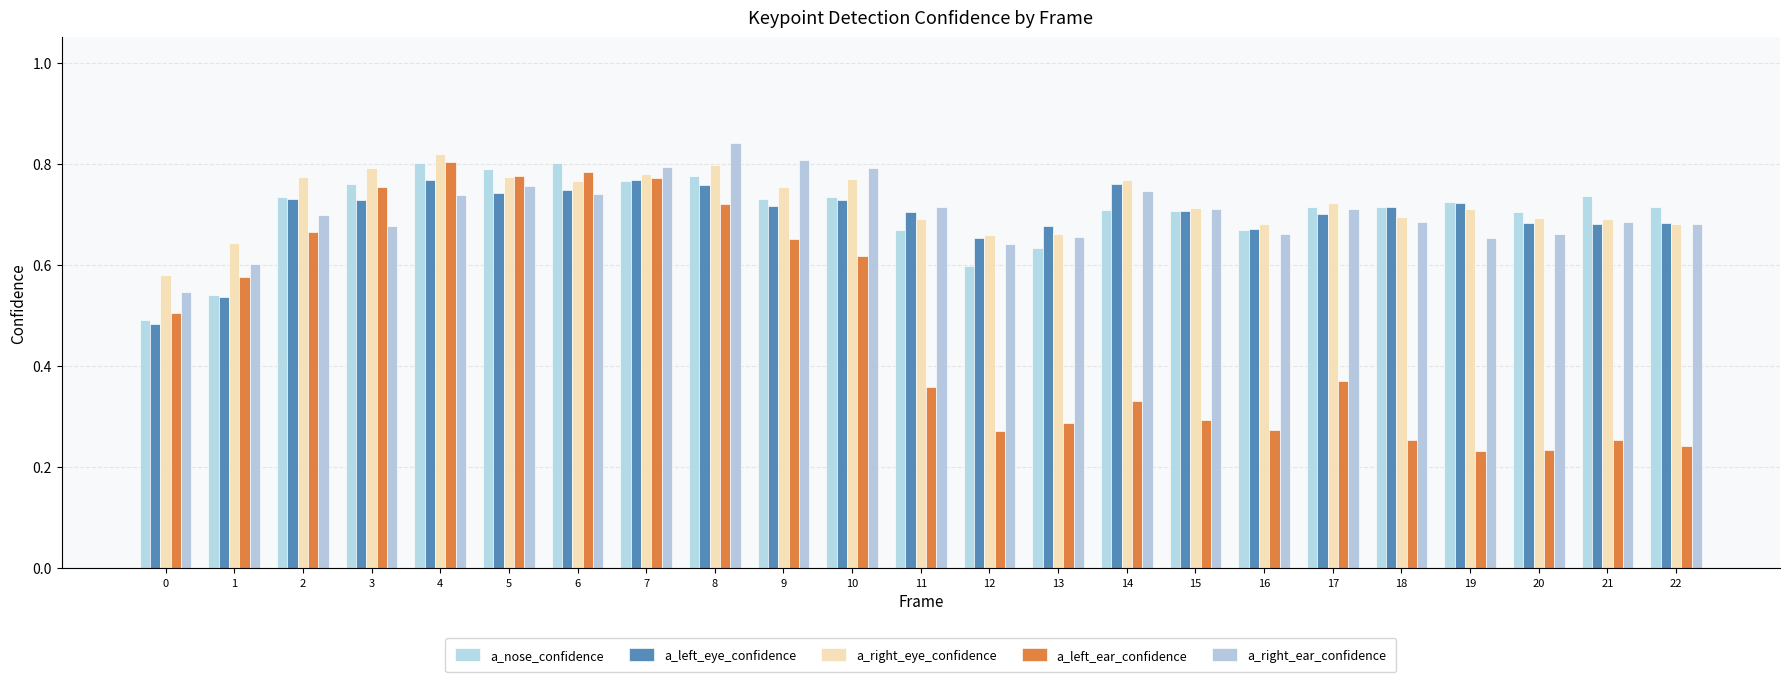

The value of a_right_eye_confidence at 17 is 0.7. True or false?

True